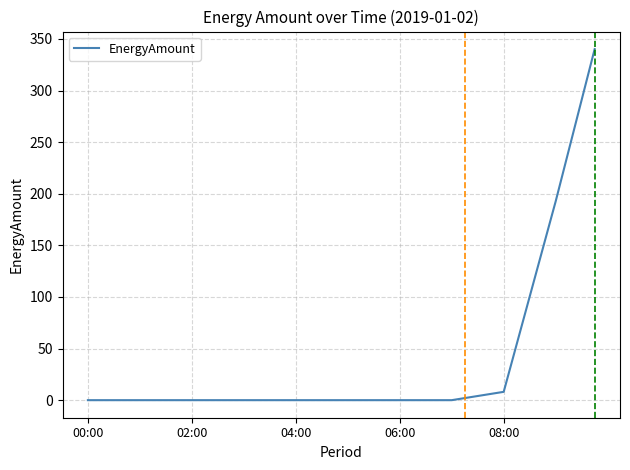

What is the maximum value shown in the chart?

340.2